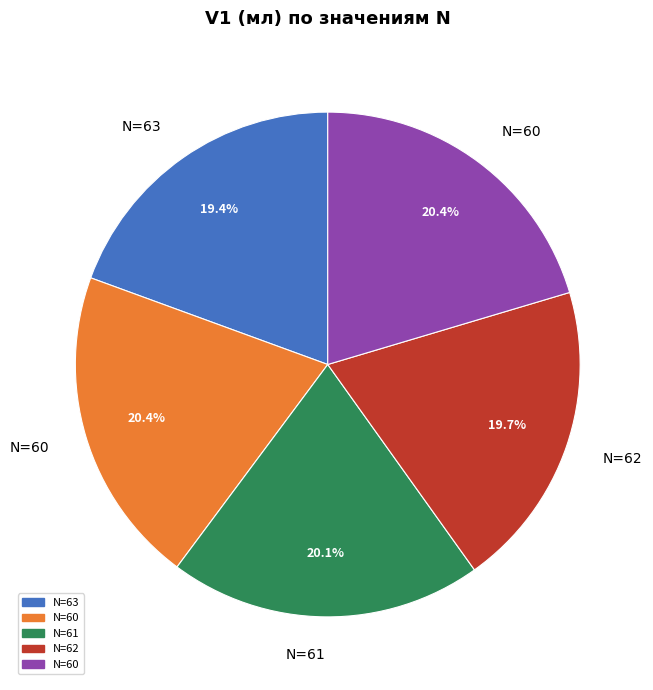

Does any single category account for the majority?

No